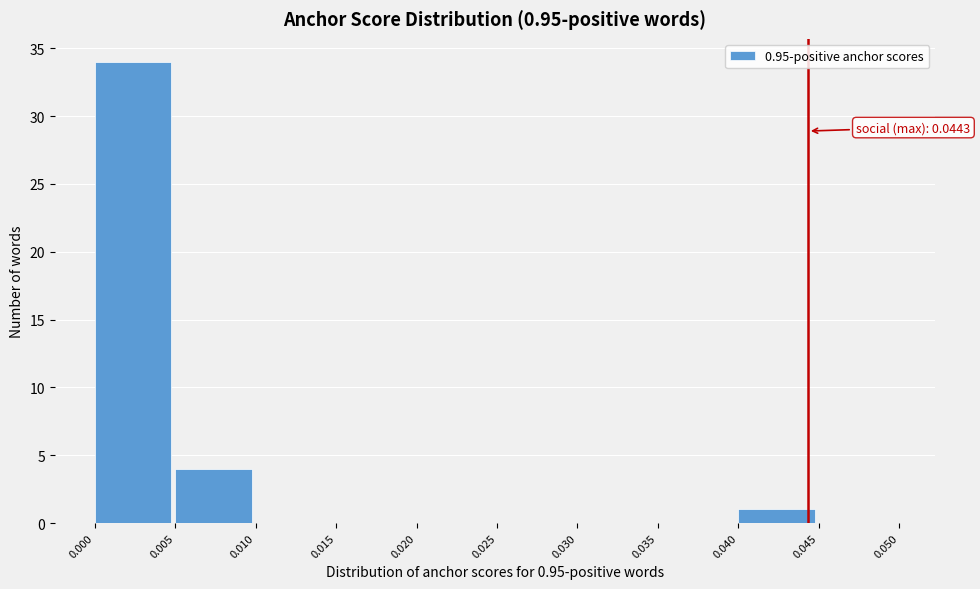

Over which range of the x-axis is the bar tallest?

0.000 to 0.005